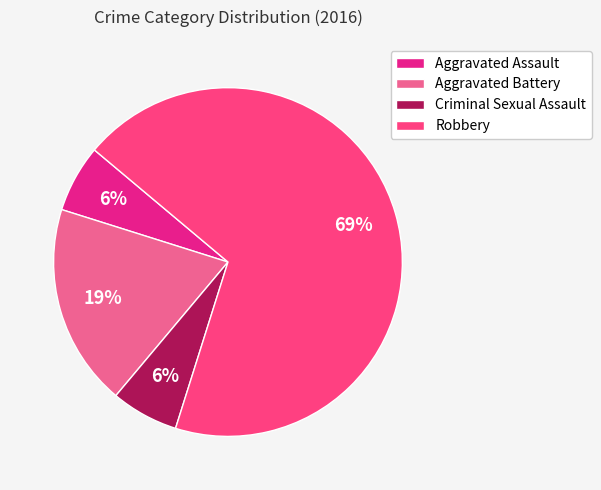

Which category has the biggest portion of the pie?

Robbery